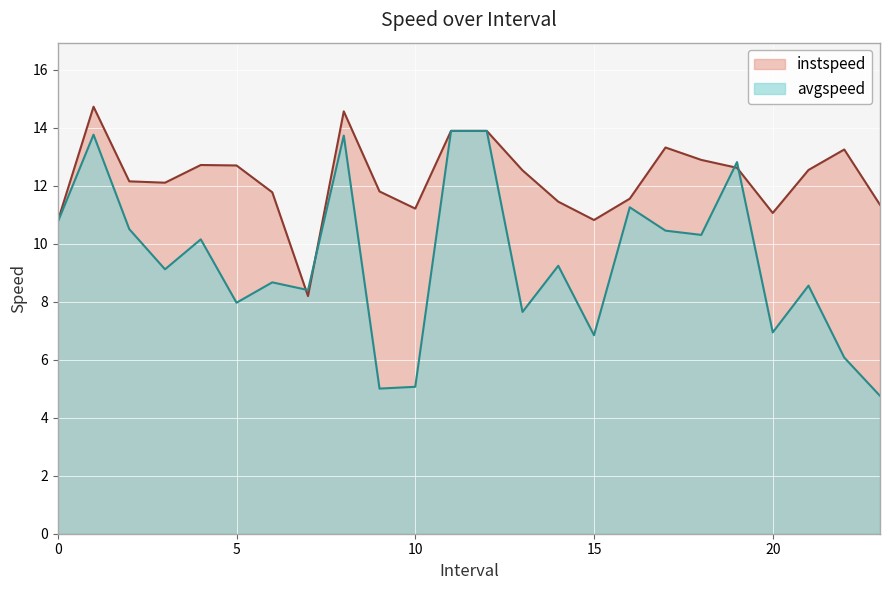

What is the label of the 5th point from the left?

4.0